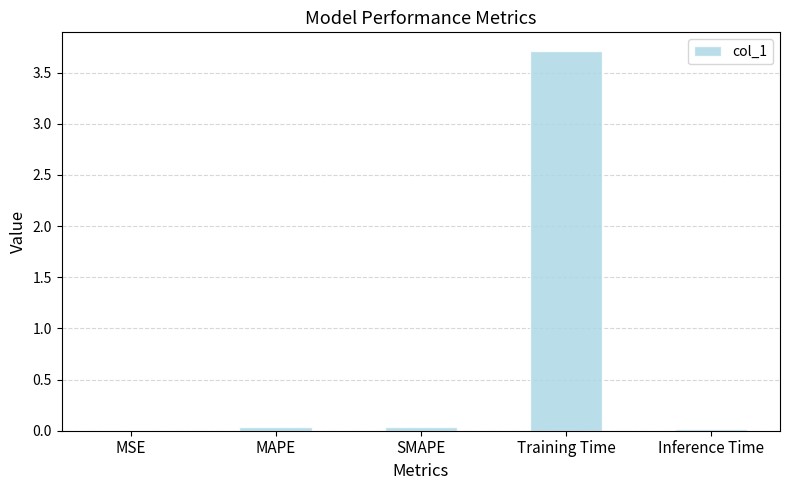

Is it true that the value at MAPE is 0.0?

True